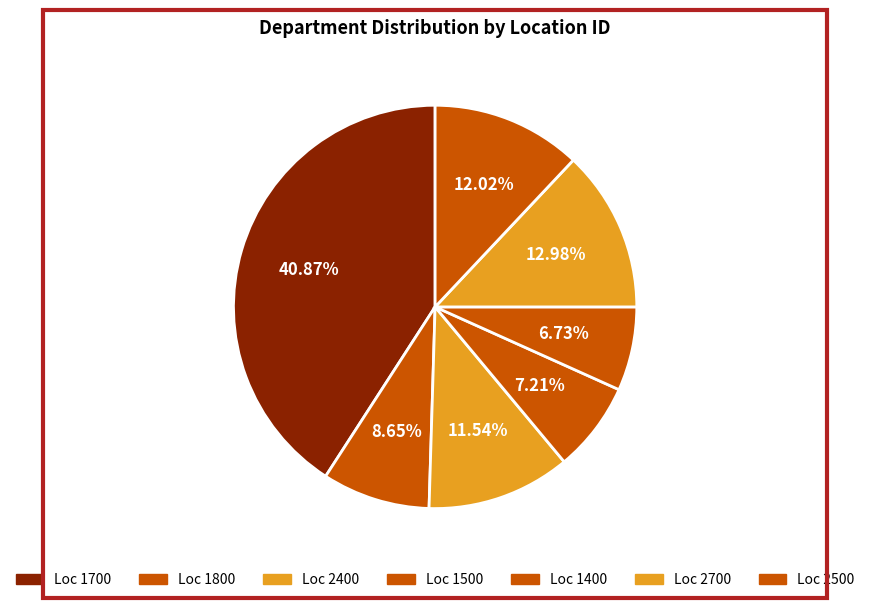

How many slices are in this pie chart?

7